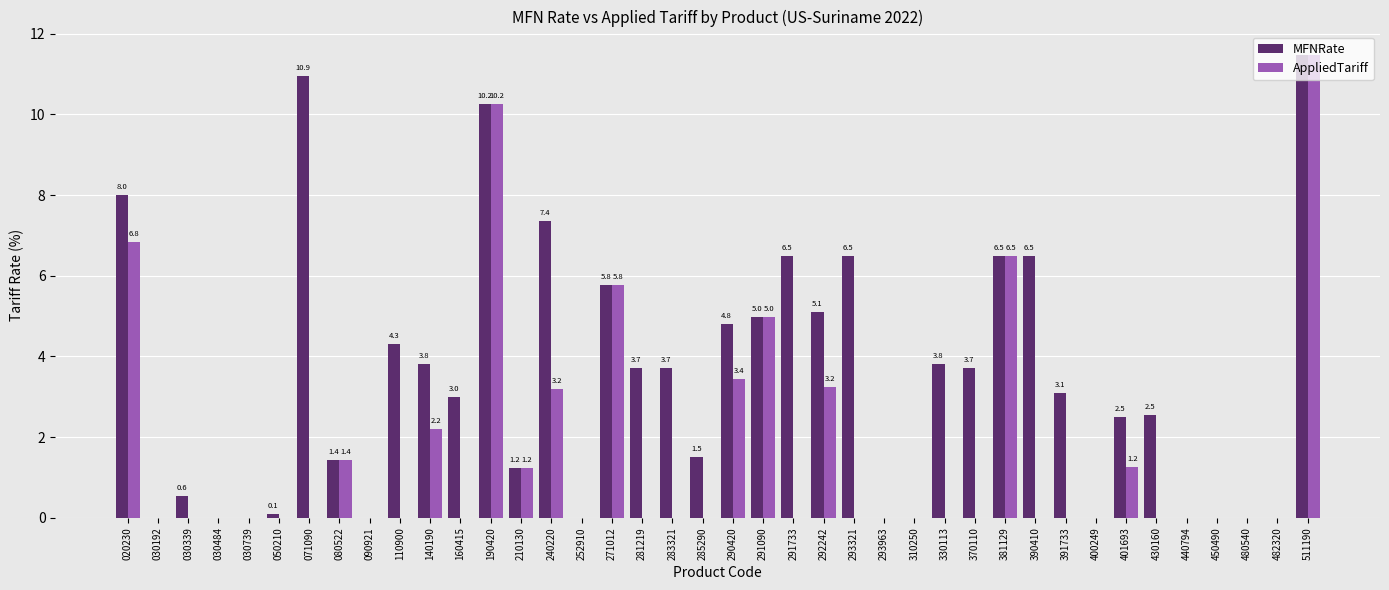

How many values in the AppliedTariff series exceed 0?

13